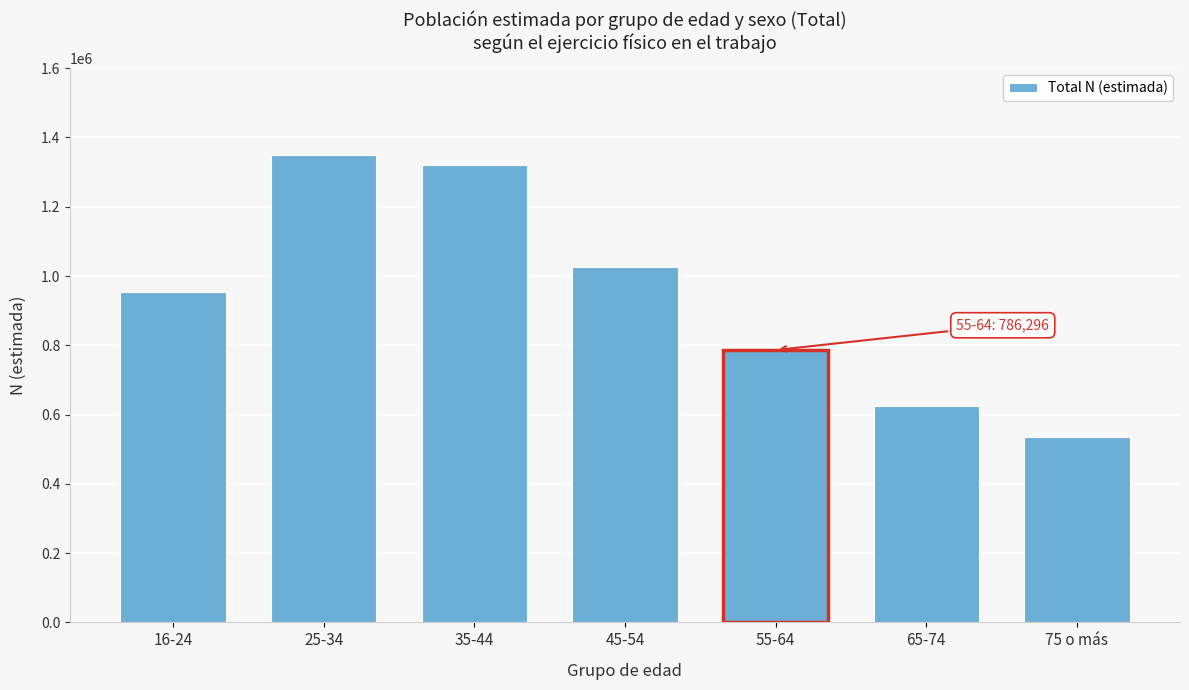

Reading left to right, list all the values displayed in this chart.

16-24=953643	25-34=1348629	35-44=1319708	45-54=1026486	55-64=786296	65-74=625269	75 o más=536326